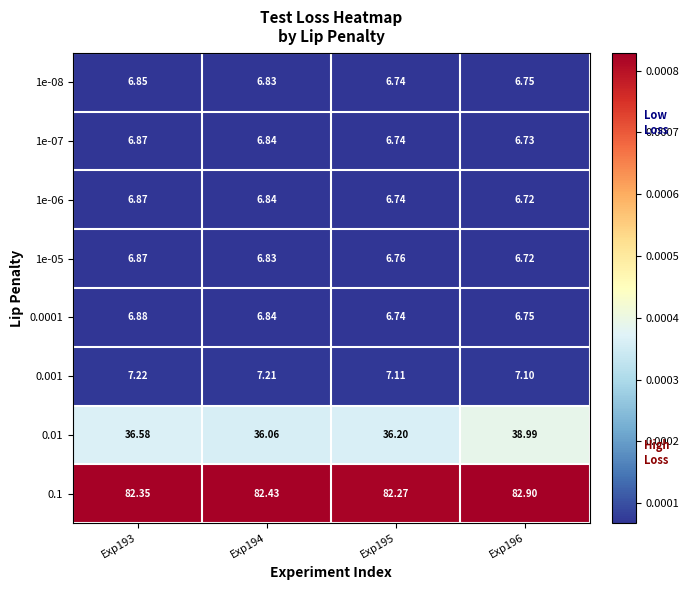

Is the value of 1e-07 at Exp193 greater than the value of 0.001 at Exp194?

No